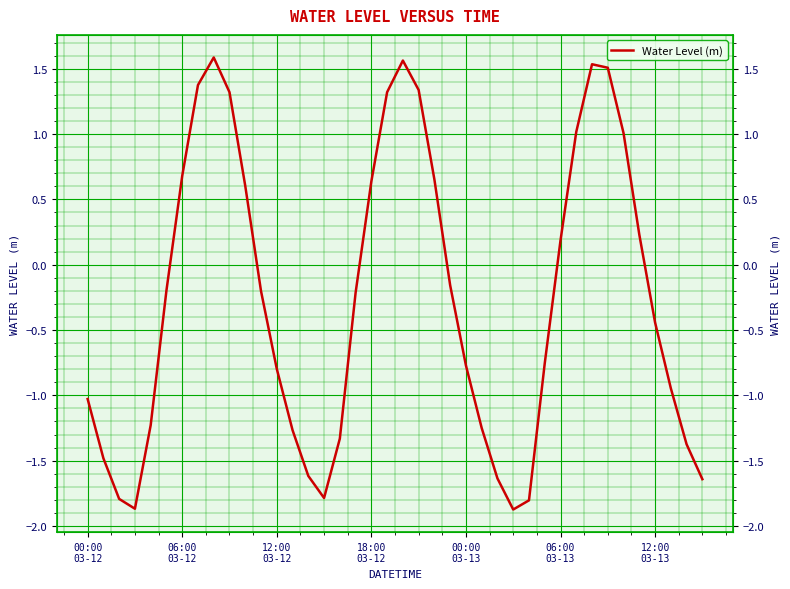

Which category has the highest value across all series?

8